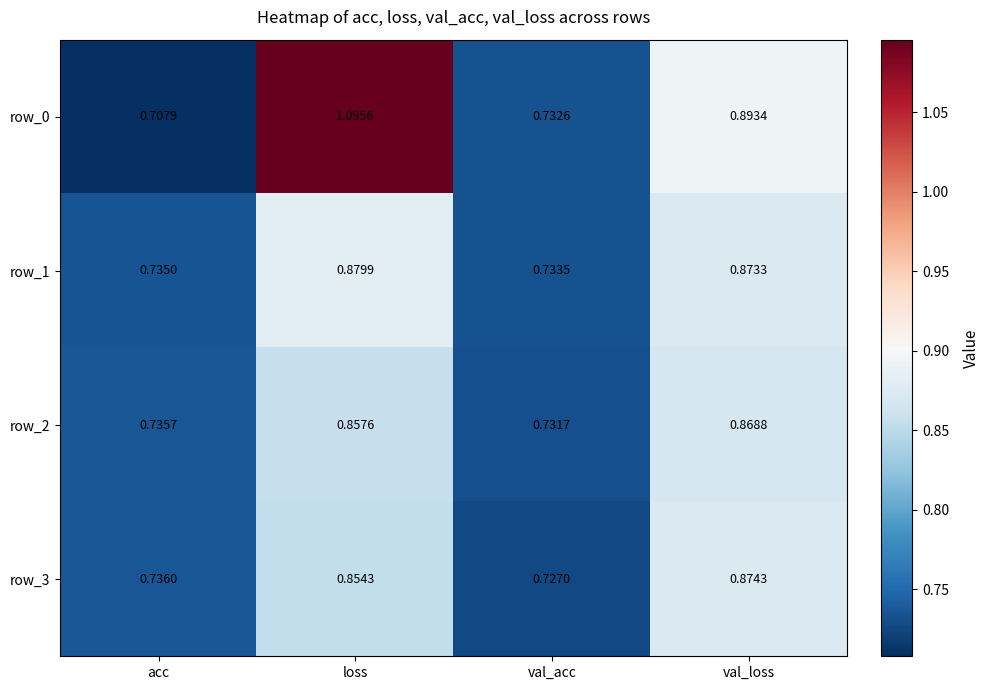

Count the number of data series in this chart.

4